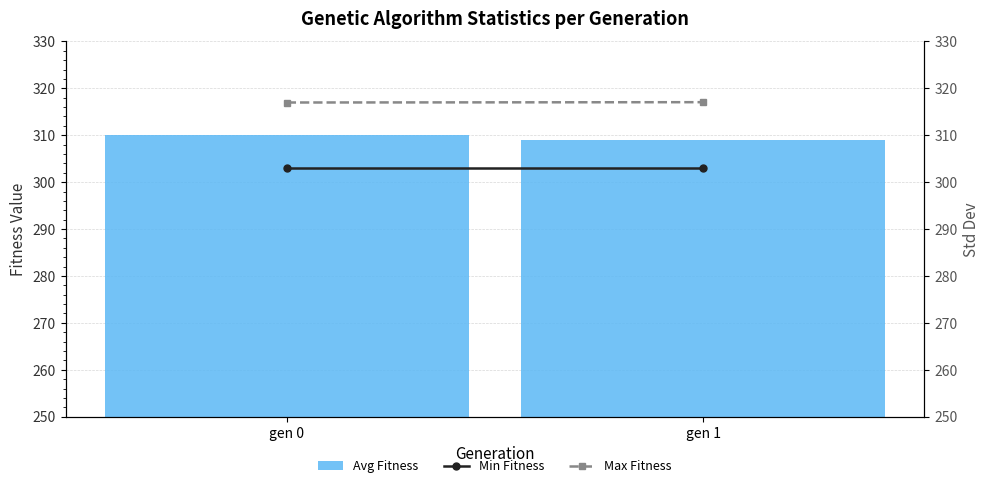

Which series has the largest total across all categories?

Max Fitness